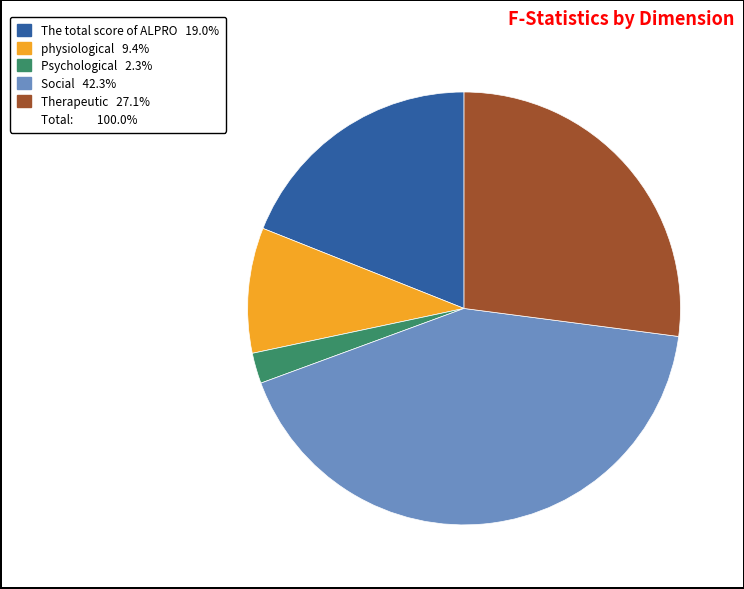

Is there a majority slice in this chart?

No